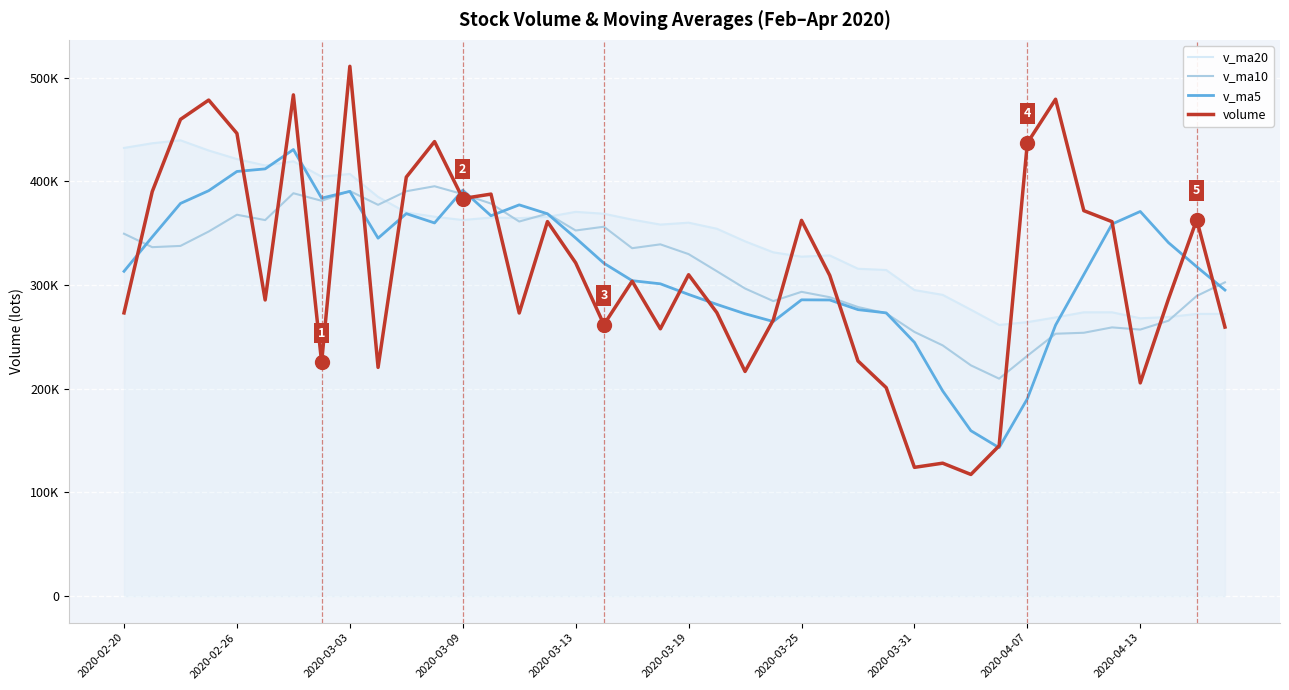

The value of volume at 29 is 226451.6. True or false?

False